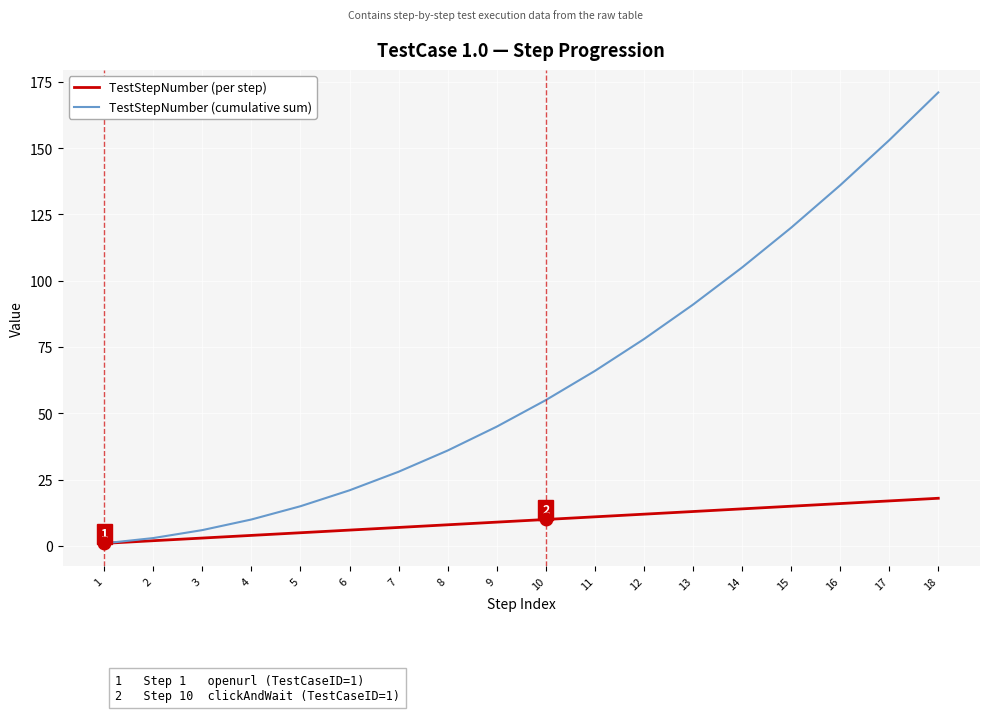

Rank the series at 13 from lowest to highest value.

TestStepNumber (per step), TestStepNumber (cumulative sum)